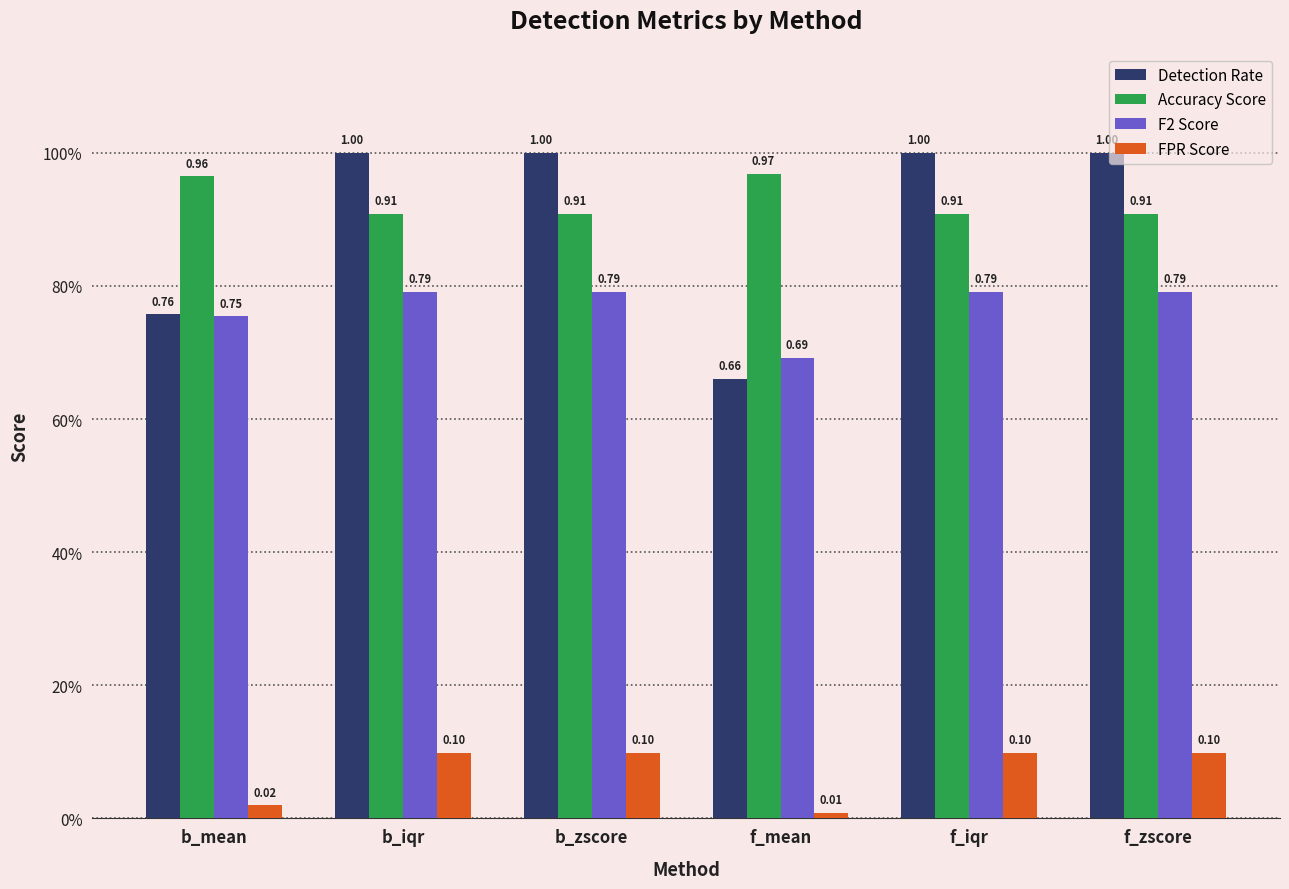

Reading left to right, what are all the values shown in this chart?

Detection Rate: 0.8	1.0	1.0	0.7	1.0	1.0
Accuracy Score: 1.0	0.9	0.9	1.0	0.9	0.9
F2 Score: 0.8	0.8	0.8	0.7	0.8	0.8
FPR Score: 0.0	0.1	0.1	0.0	0.1	0.1